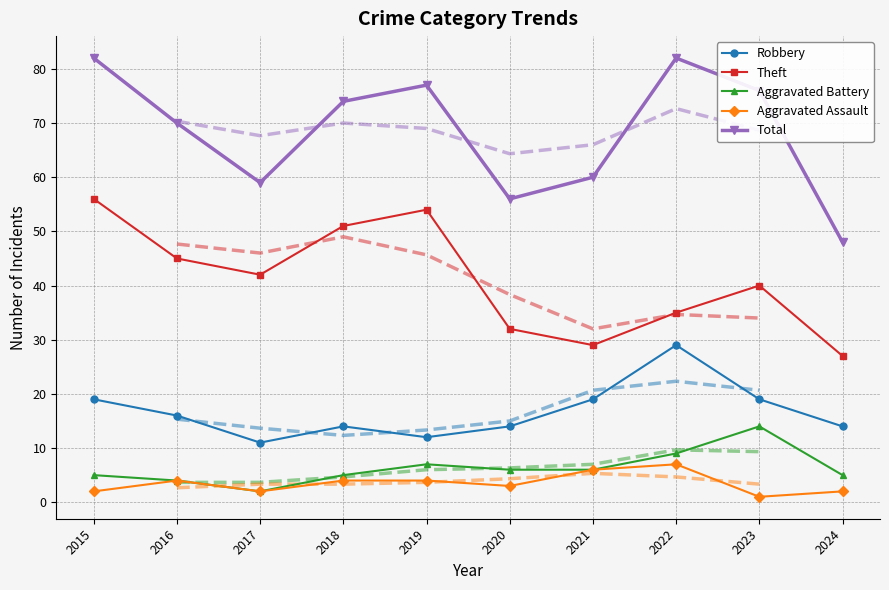

What is the greatest value displayed?

82